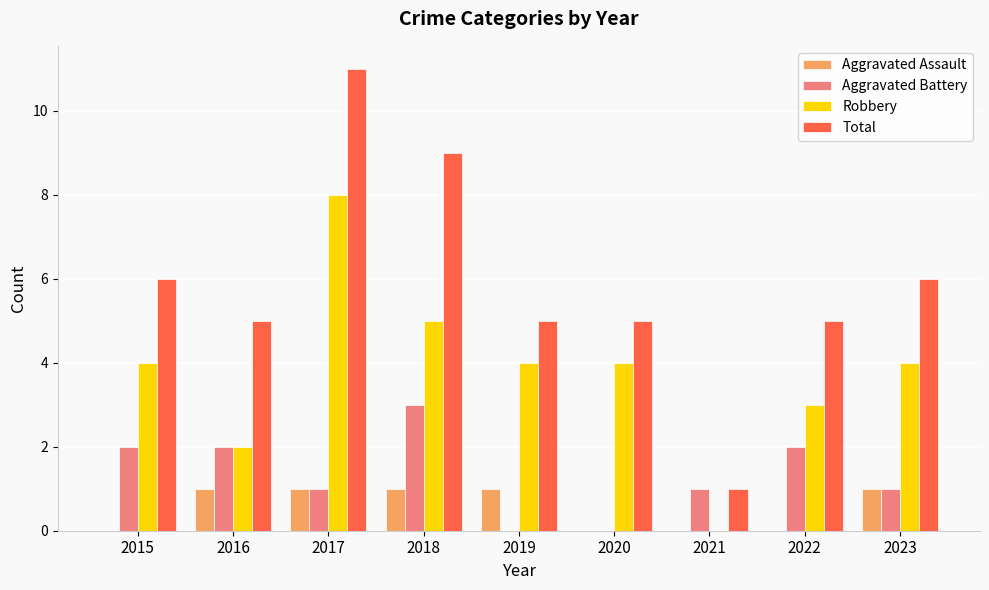

At which label does Total reach its peak?

2017